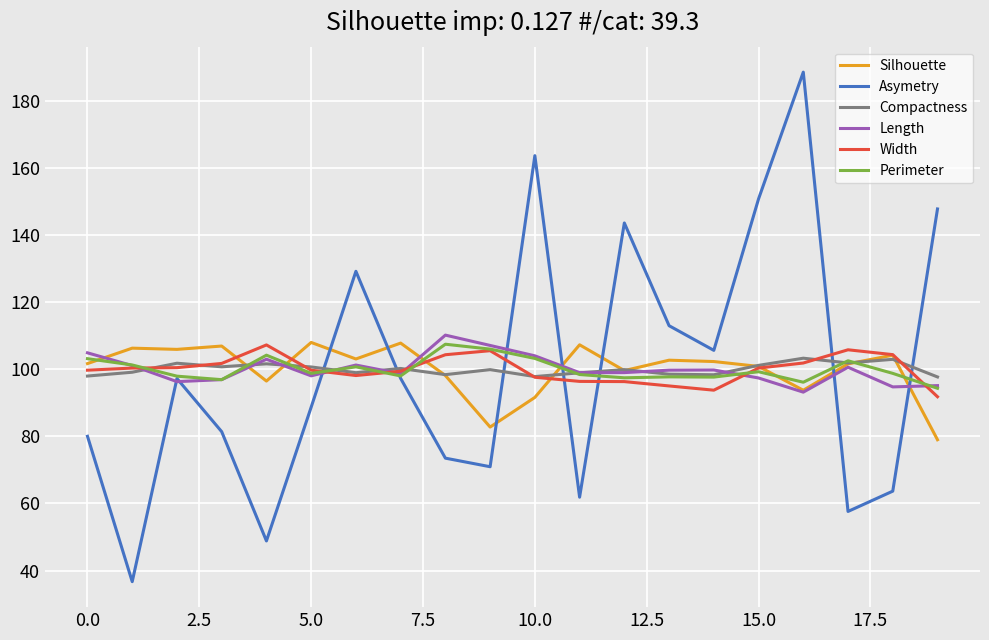

At how many categories does at least one series exceed 60?

20